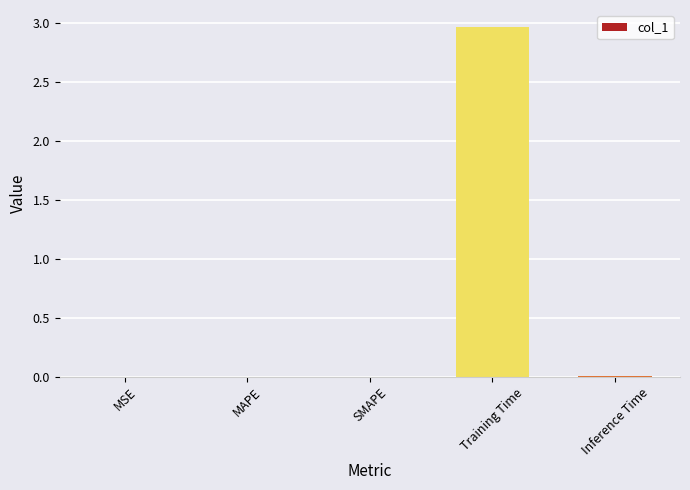

The chart shows a value of 1.6 at Training Time. True or false?

False